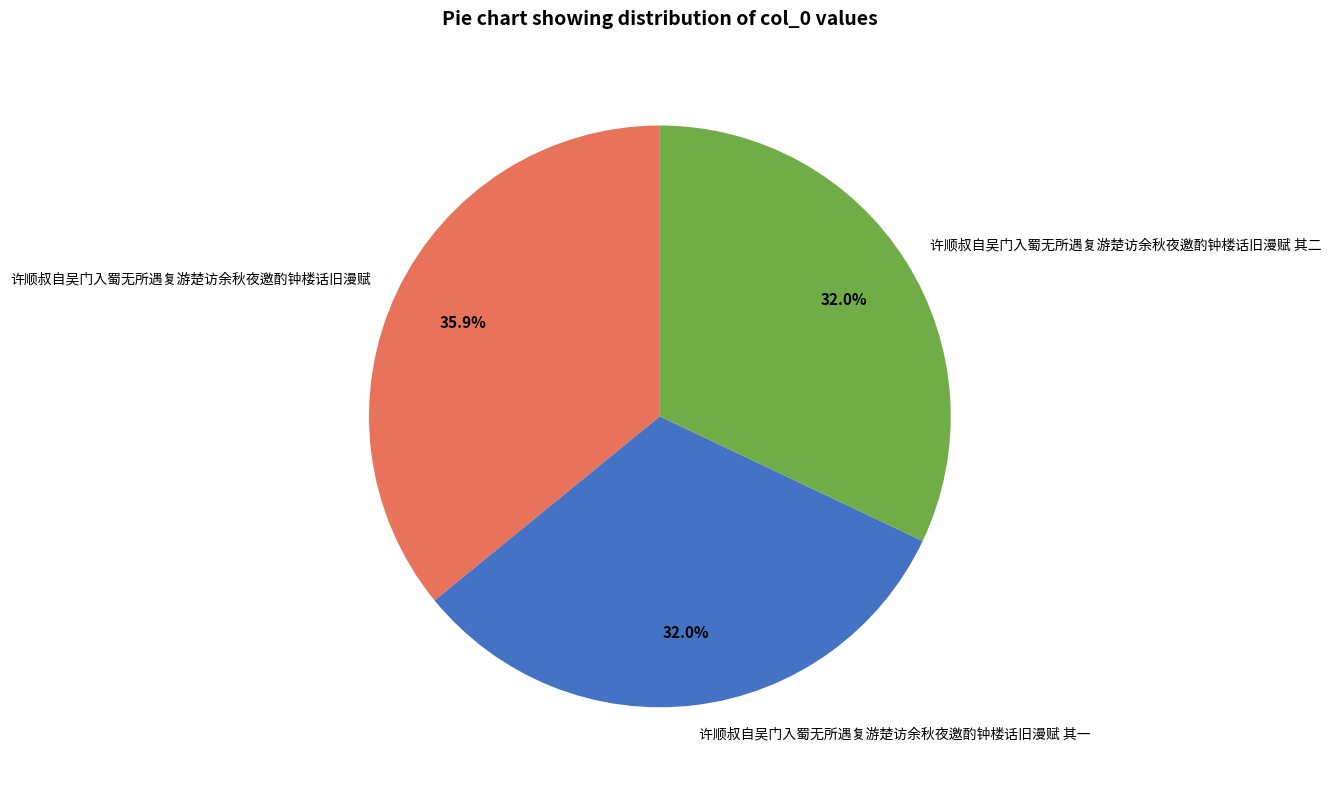

Count the number of slices in the pie.

3